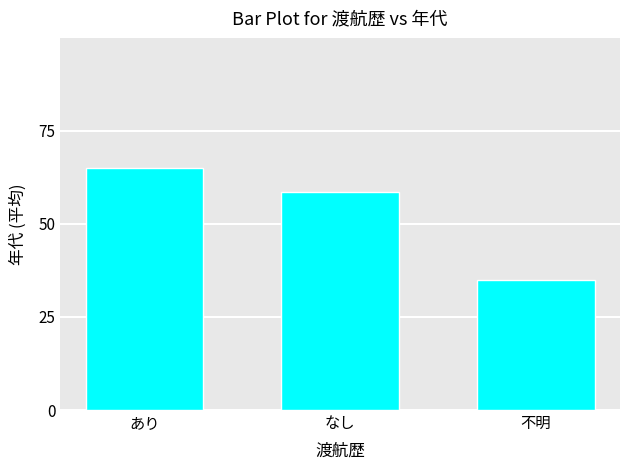

What is the ratio of the value at 不明 to the value at なし?

0.6